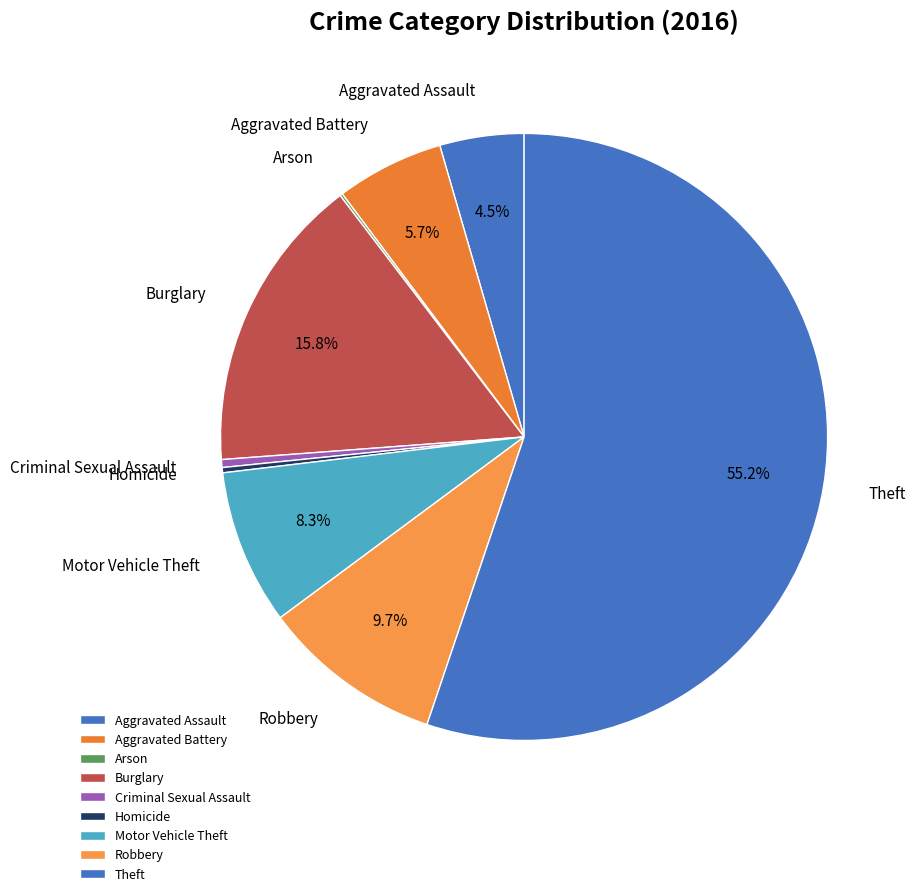

Which has a higher value, Theft or Criminal Sexual Assault?

Theft